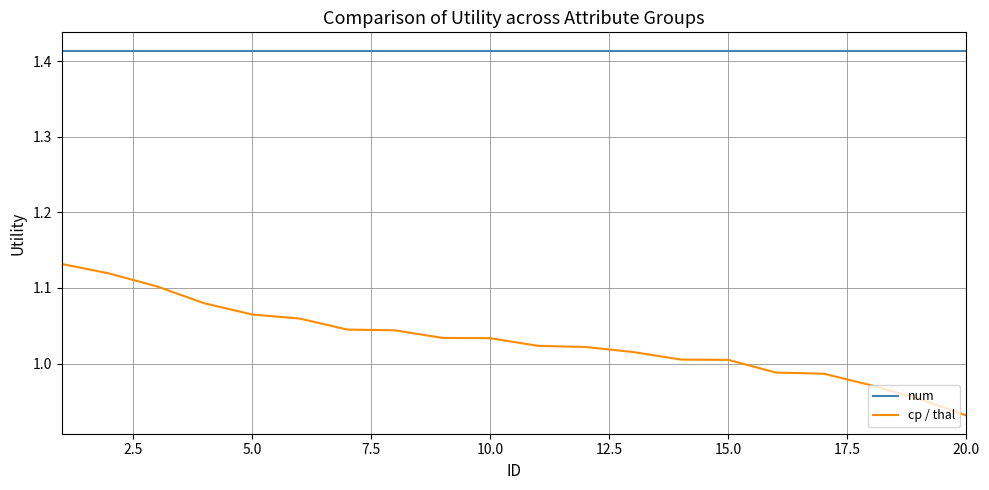

List the series in order of their overall mean, highest first.

num, cp / thal